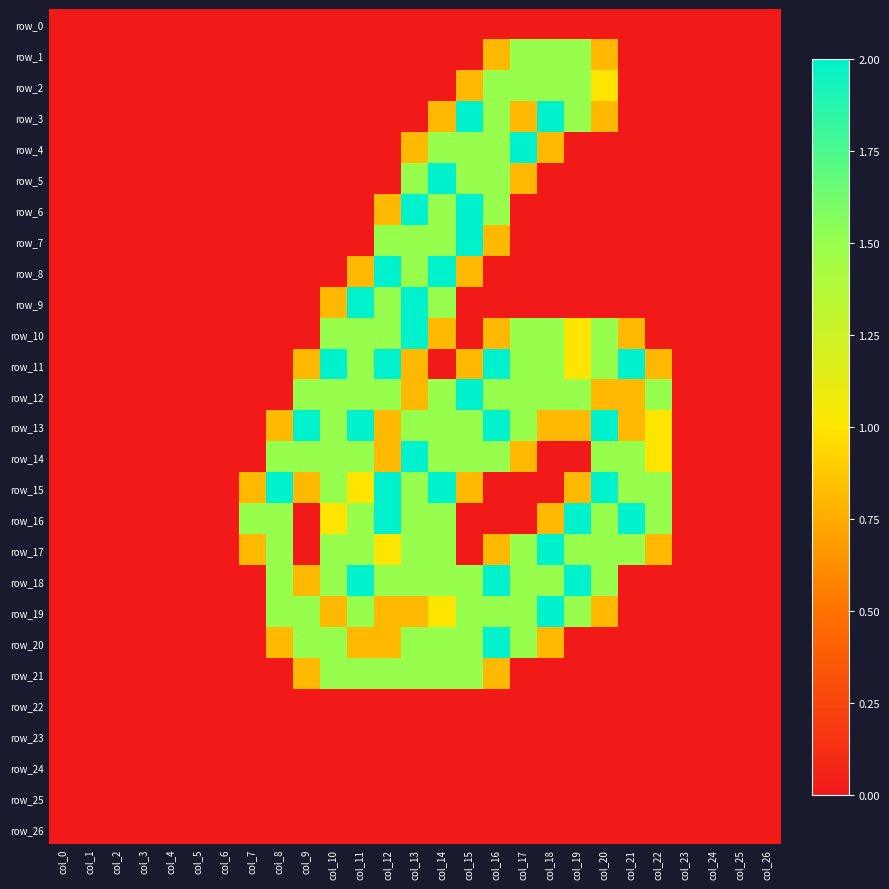

Is it true that row_17 equals -0.7 at col_23?

False